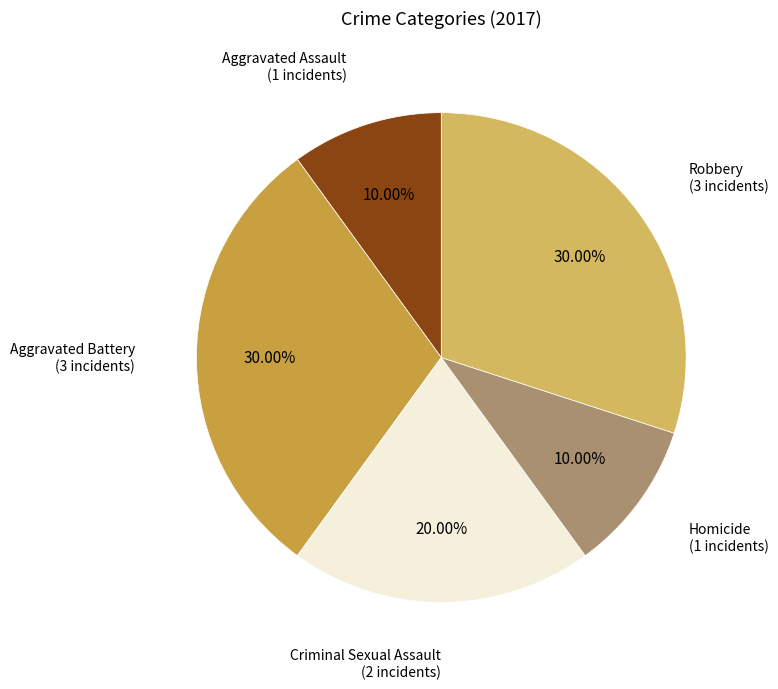

Does any single category account for the majority?

No